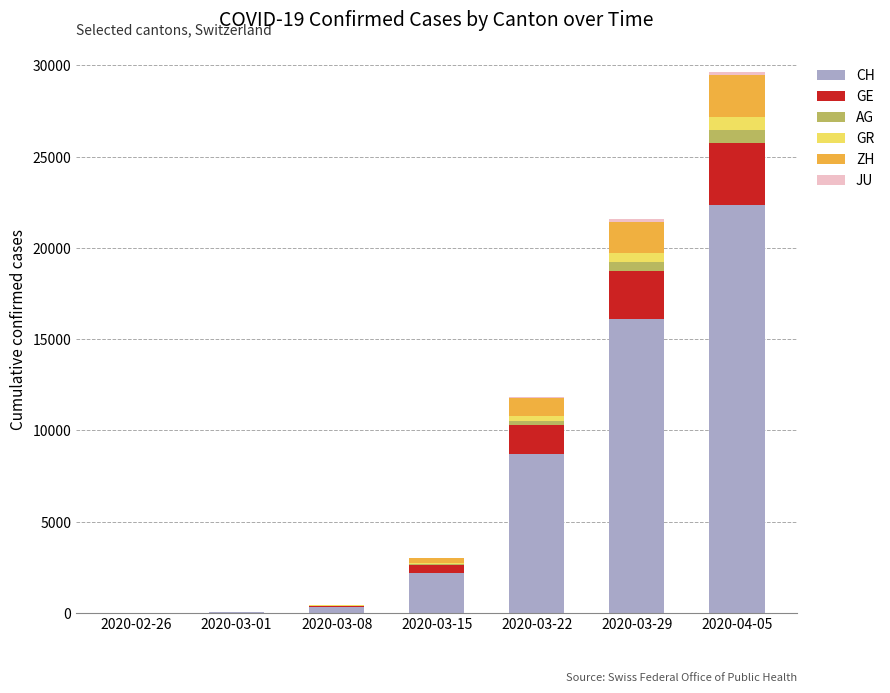

At which category is the sum across all series the highest?

2020-04-05